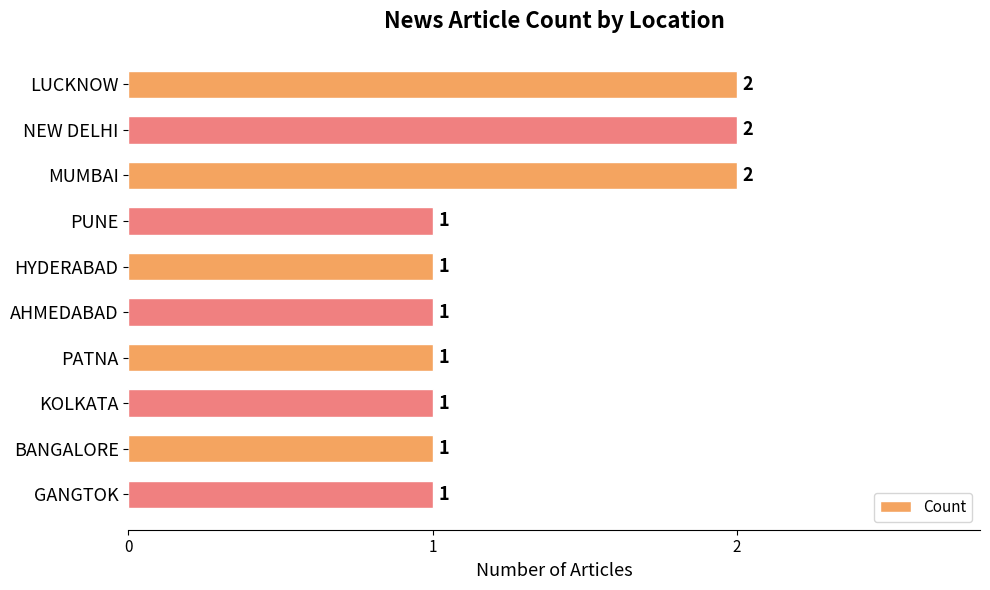

What is the sum of all values?

13